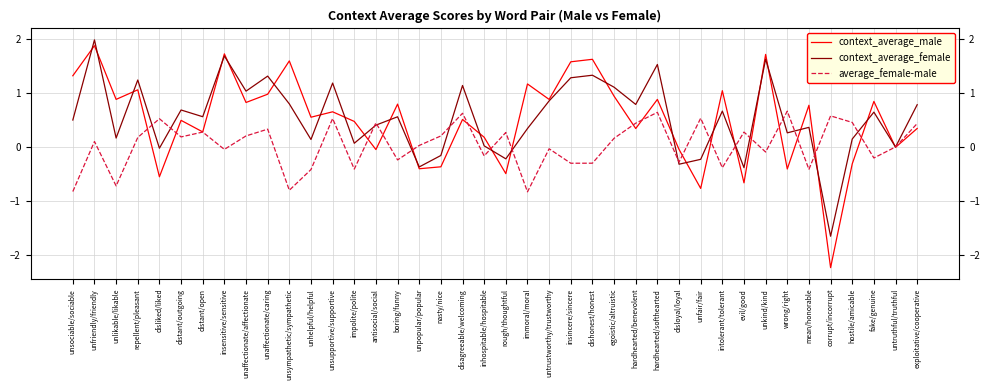

True or false: context_average_female has a value of 0.9 at unfriendly/friendly.

False